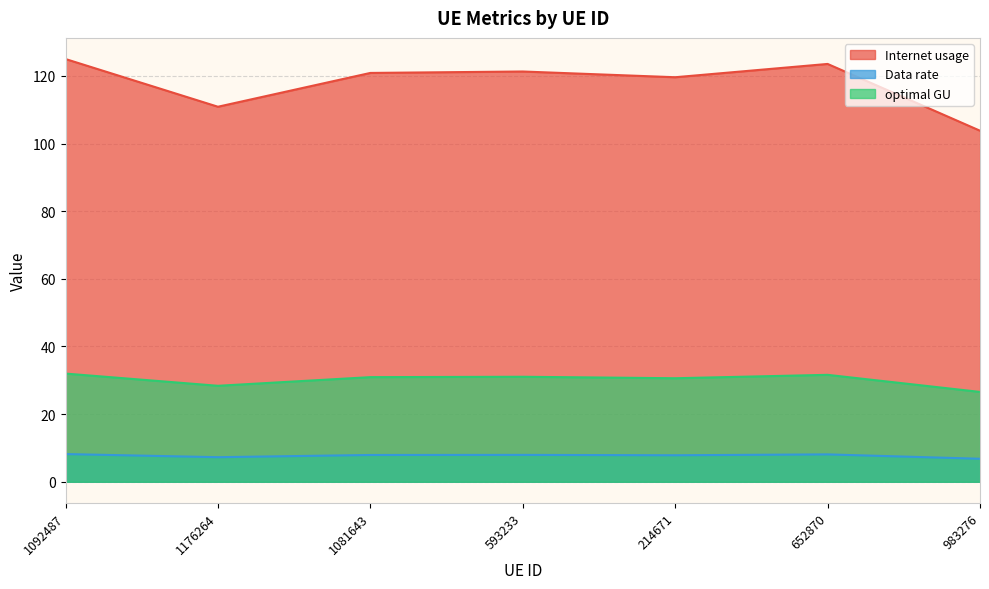

What position from the left is 214671?

5